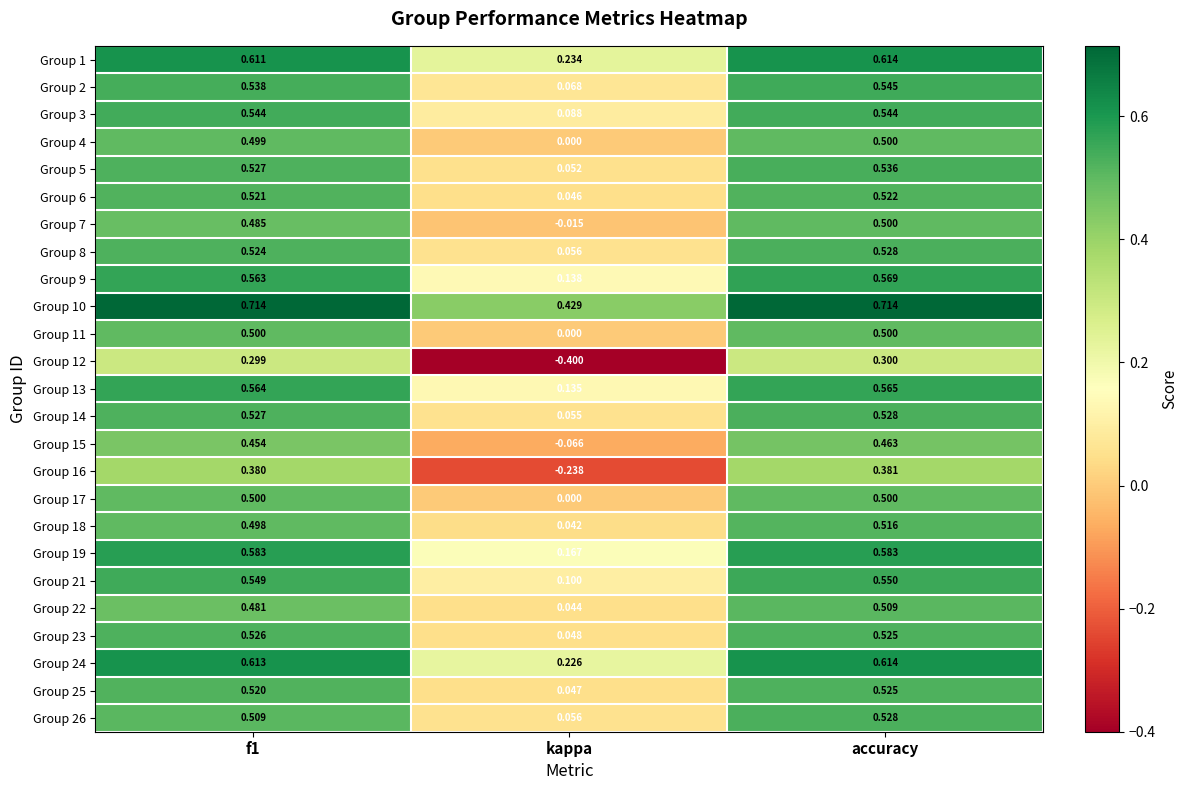

Is the value of Group 23 at f1 greater than the value of Group 13 at f1?

No